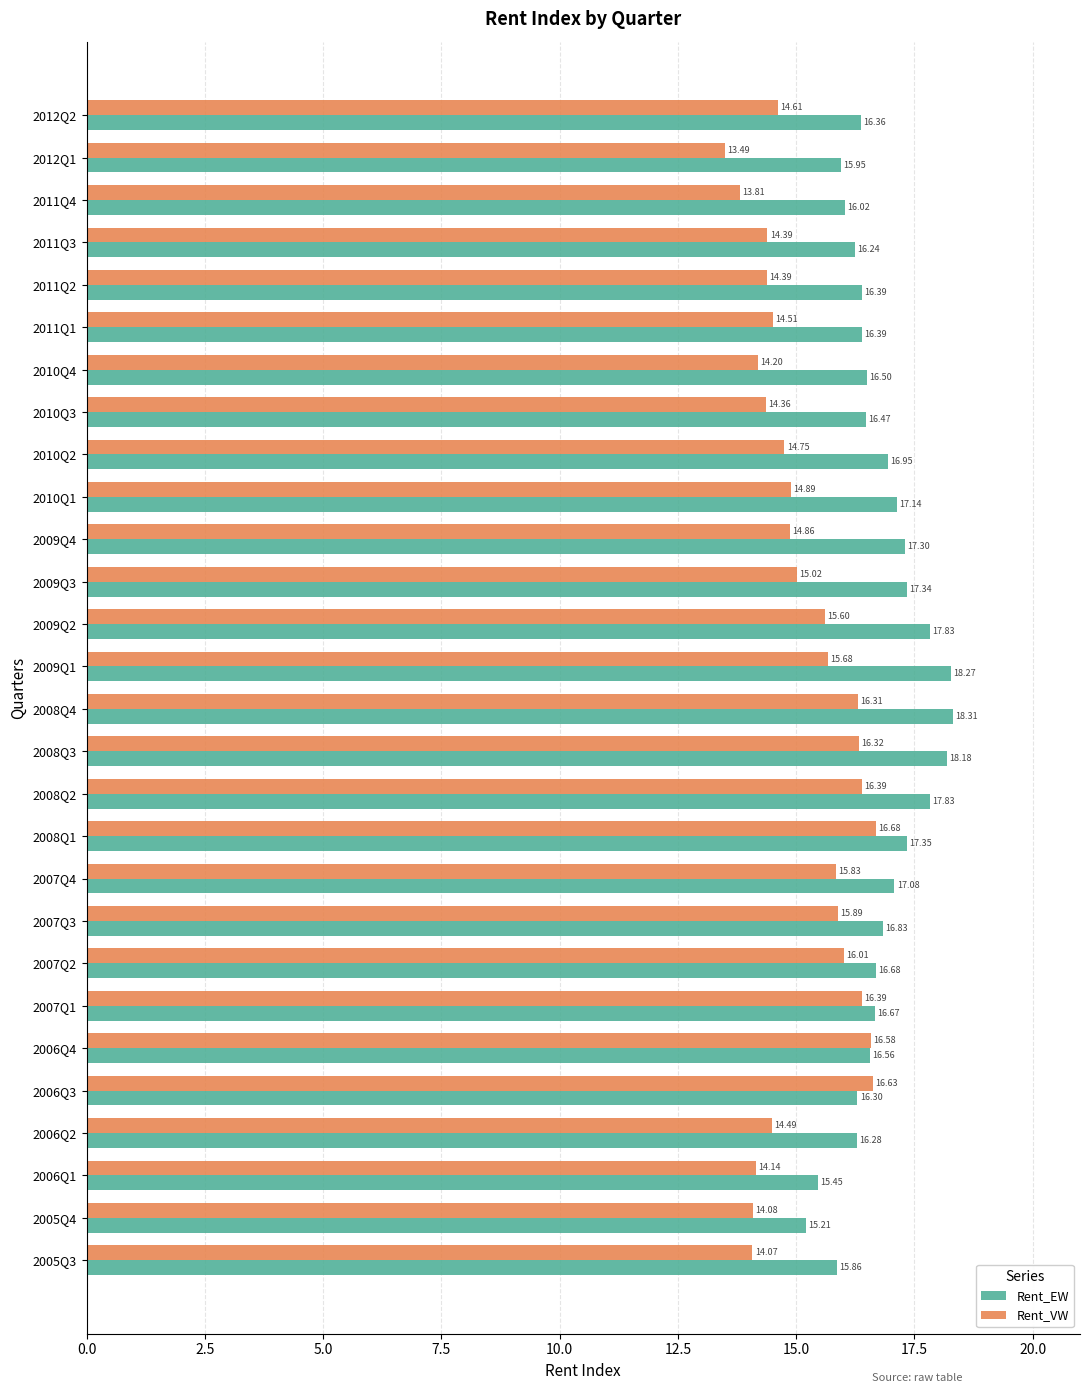

List the series in order of their overall mean, highest first.

Rent_EW, Rent_VW